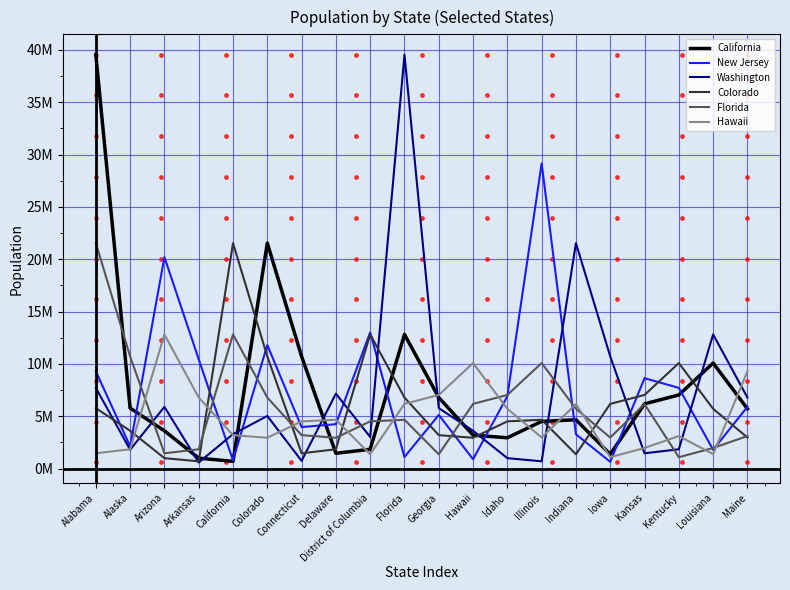

What are all the series names shown in the legend?

California, New Jersey, Washington, Colorado, Florida, Hawaii